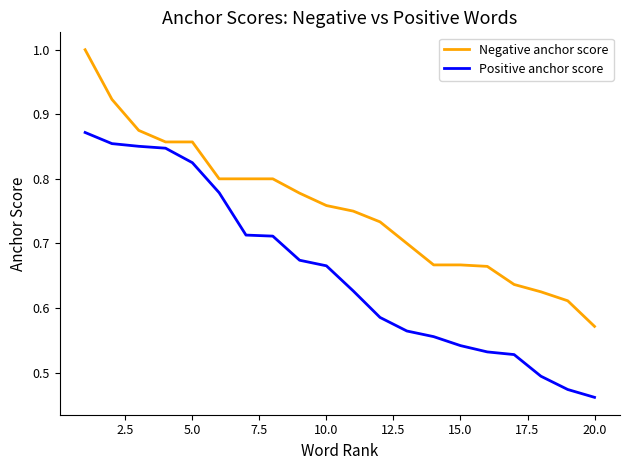

Which series has the largest total across all categories?

Negative anchor score